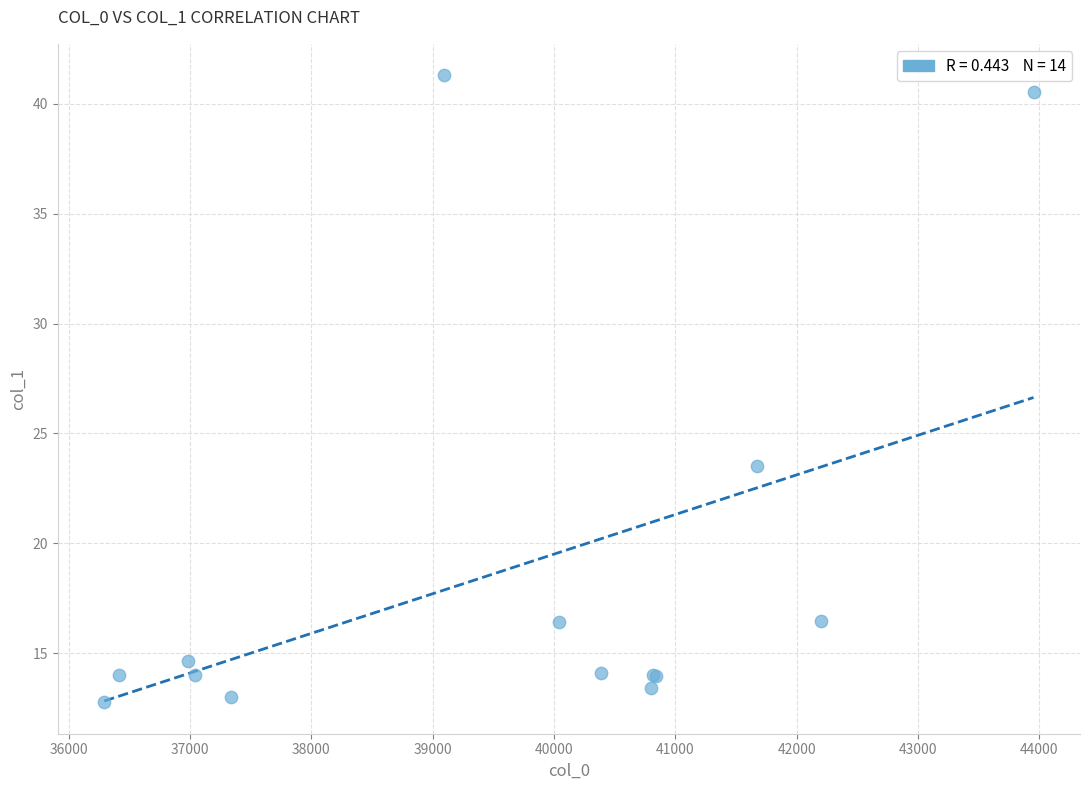

What Y value in the scatter plot is closest to 27?

23.5